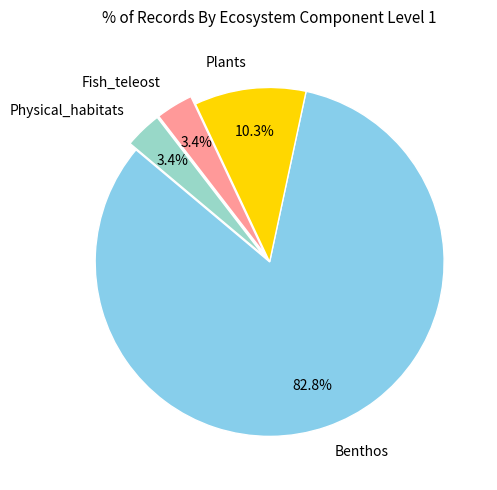

Between Plants and Physical_habitats, which is larger?

Plants